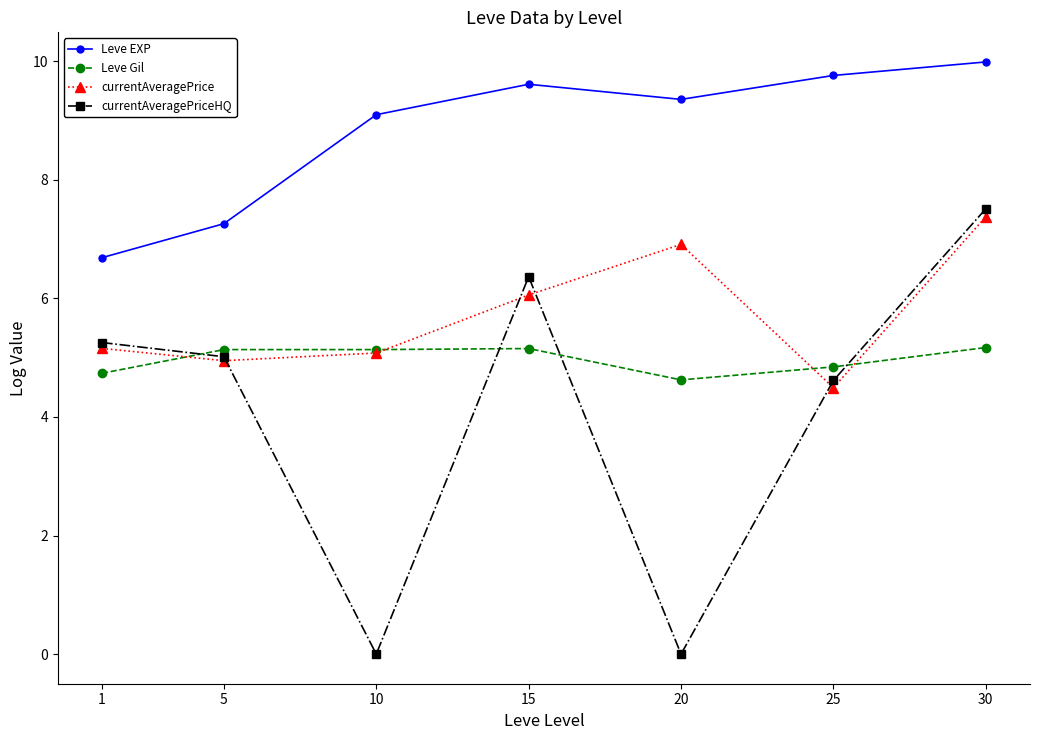

True or false: Leve EXP and Leve Gil intersect in this chart.

False